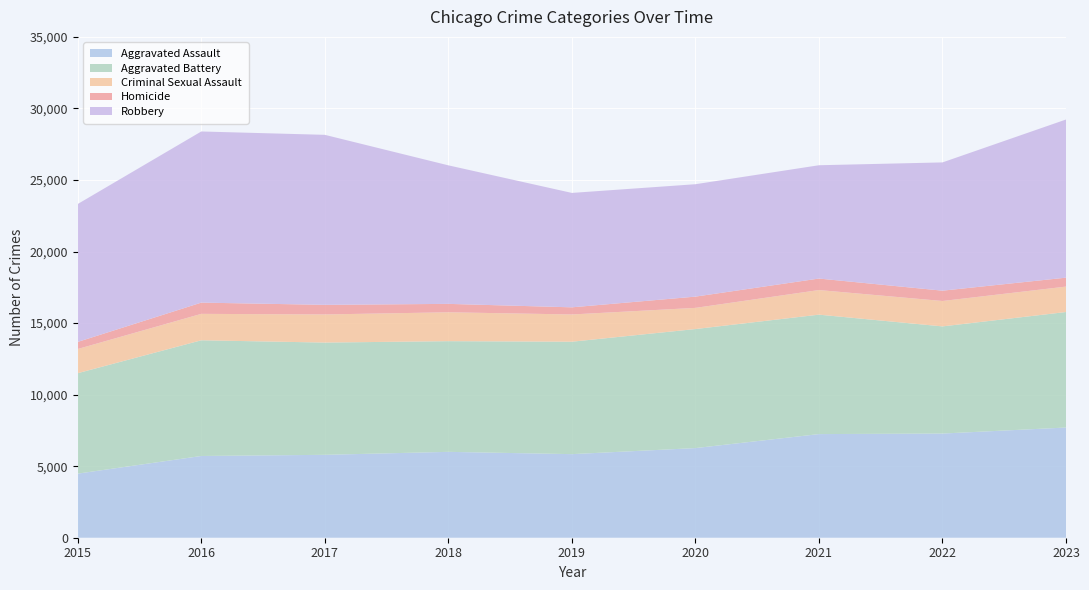

Reading right to left, transcribe all the data shown in this chart.

Aggravated Assault: 7701	7280	7242	6264	5841	6001	5793	5712	4480
Aggravated Battery: 8072	7488	8347	8319	7857	7735	7845	8086	7019
Criminal Sexual Assault: 1777	1775	1719	1479	1904	2018	1965	1846	1690
Homicide: 624	722	804	787	499	588	672	786	496
Robbery: 11052	8963	7918	7855	7995	9681	11880	11960	9638